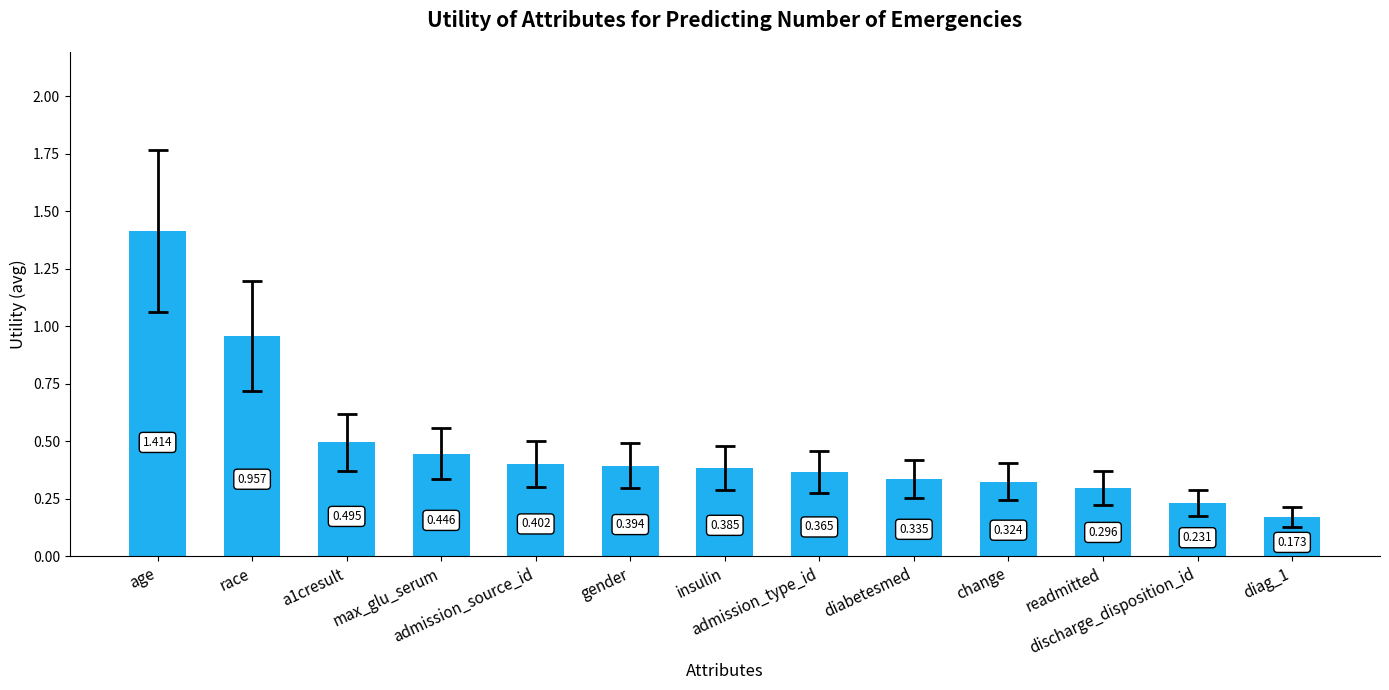

What position from the right is insulin?

7